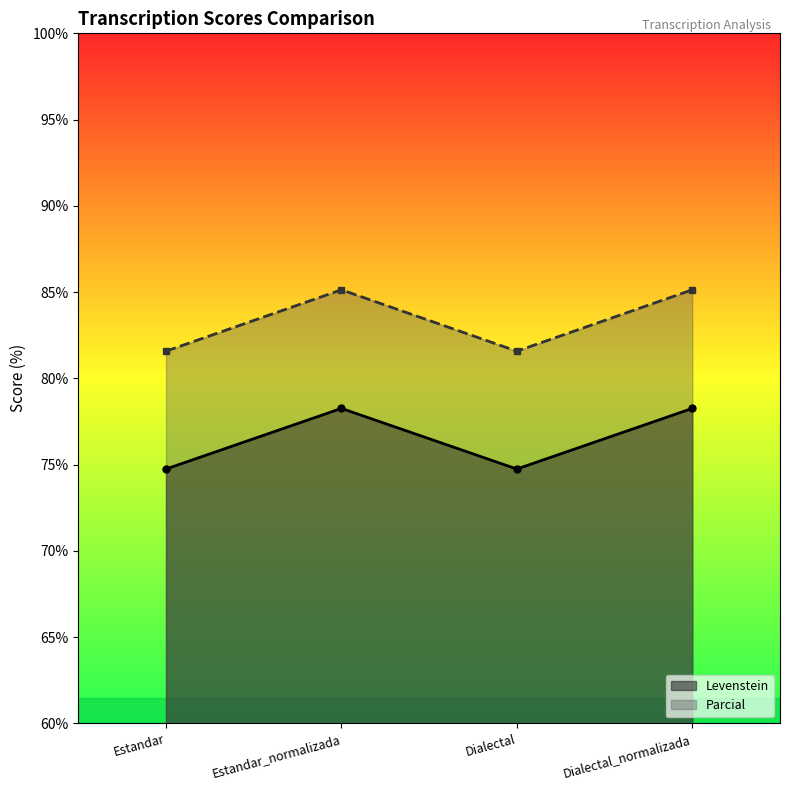

True or false: Levenstein has more than 0 interior local peaks.

True